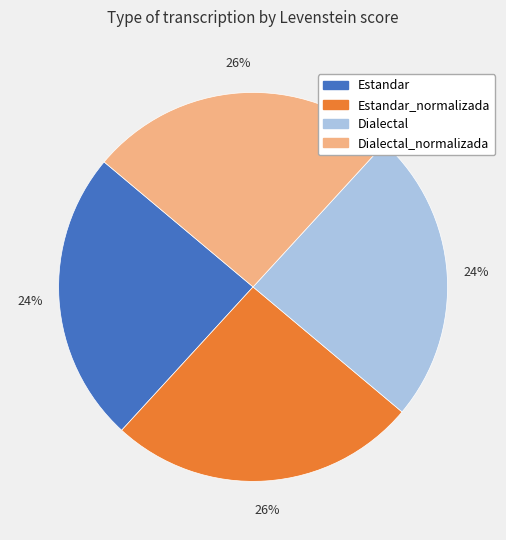

Does any single category account for the majority?

No